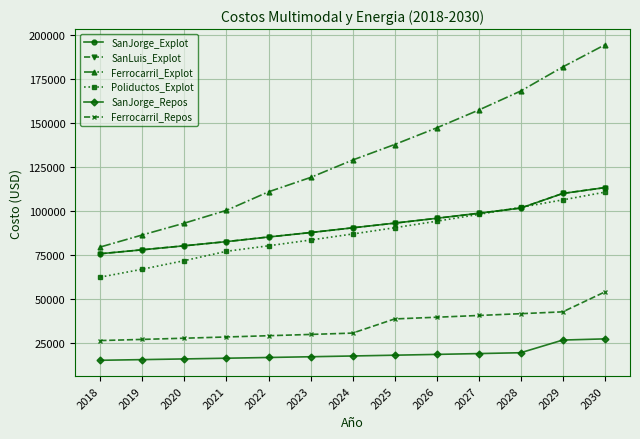

What is the value of the Poliductos_Explot point at the 8th from the left?

90591